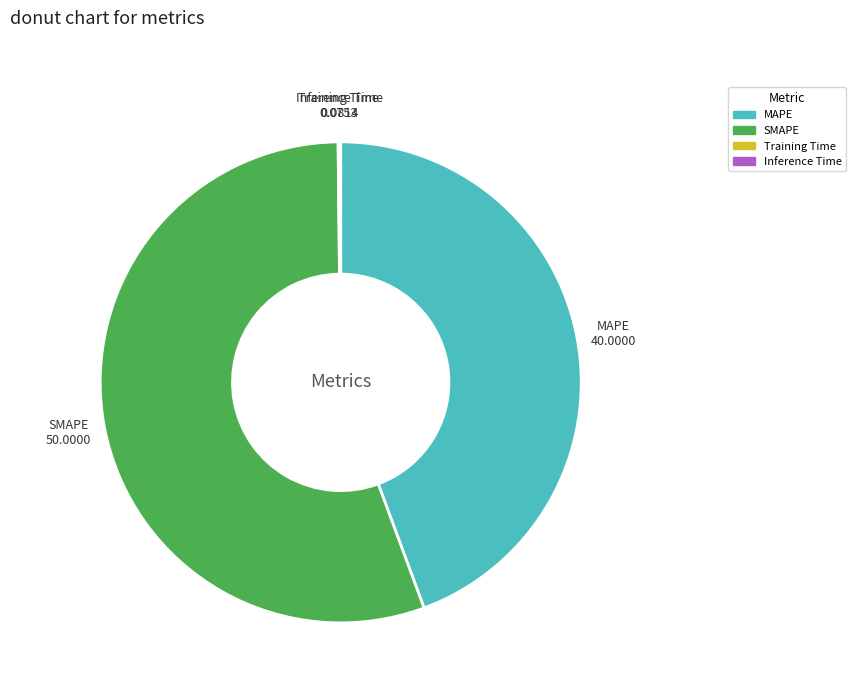

True or false: MAPE accounts for 44% of the total.

True